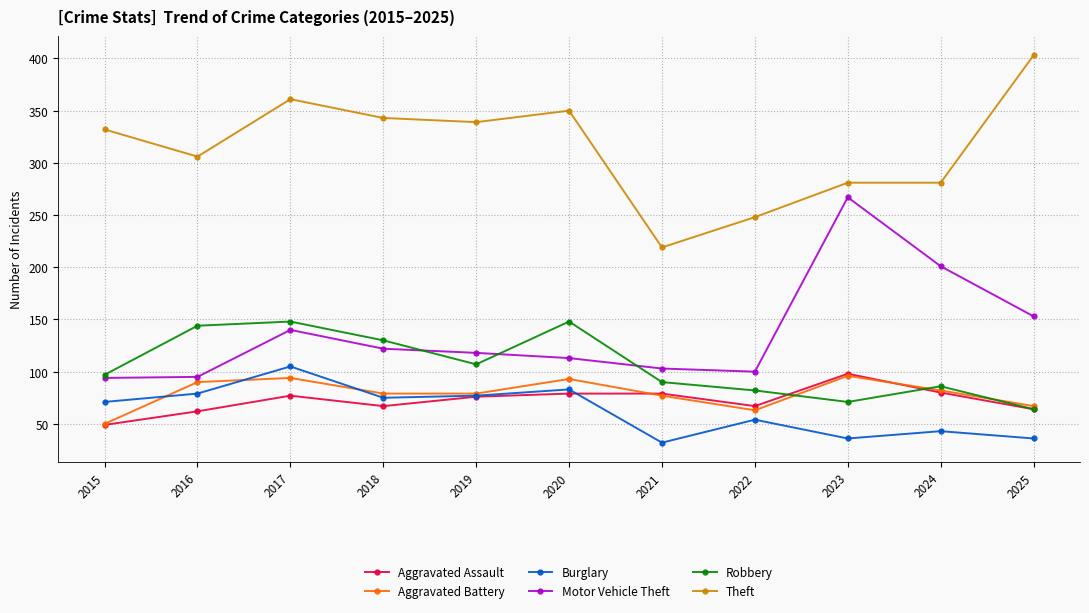

After their last crossing, which series has the higher values: Burglary or Aggravated Assault?

Aggravated Assault